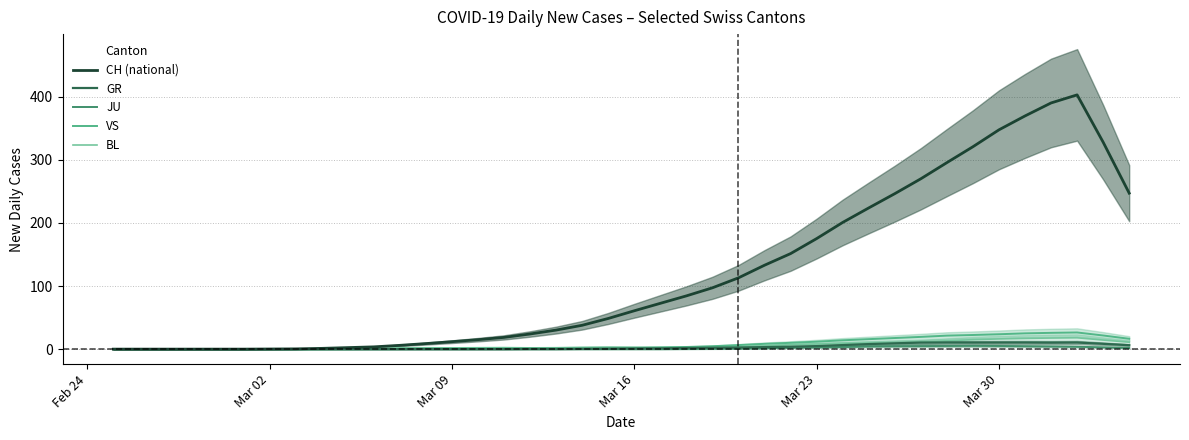

What are all the series names shown in the legend?

BL, VS, JU, GR, CH